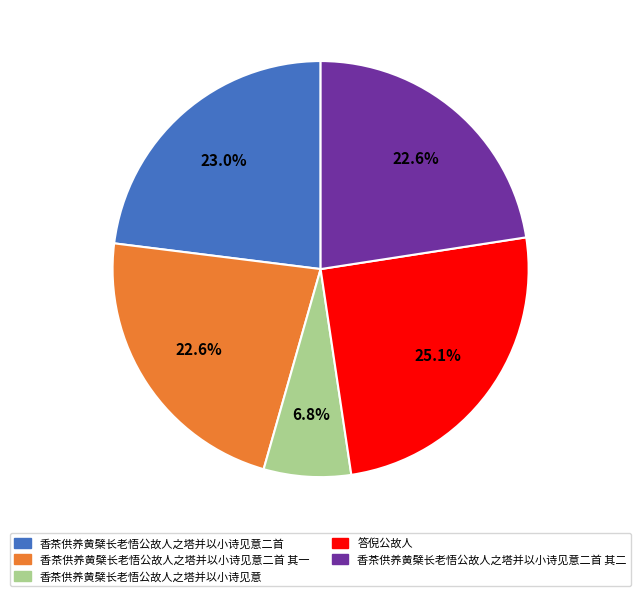

The 香茶供养黄檗长老悟公故人之塔并以小诗见意二首 其二 slice represents 13% of the pie. True or false?

False